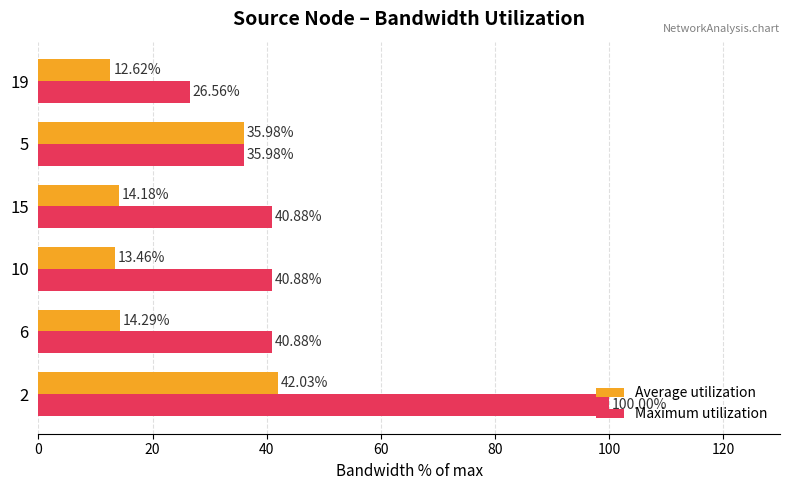

What is the maximum value shown in the chart?

100.0